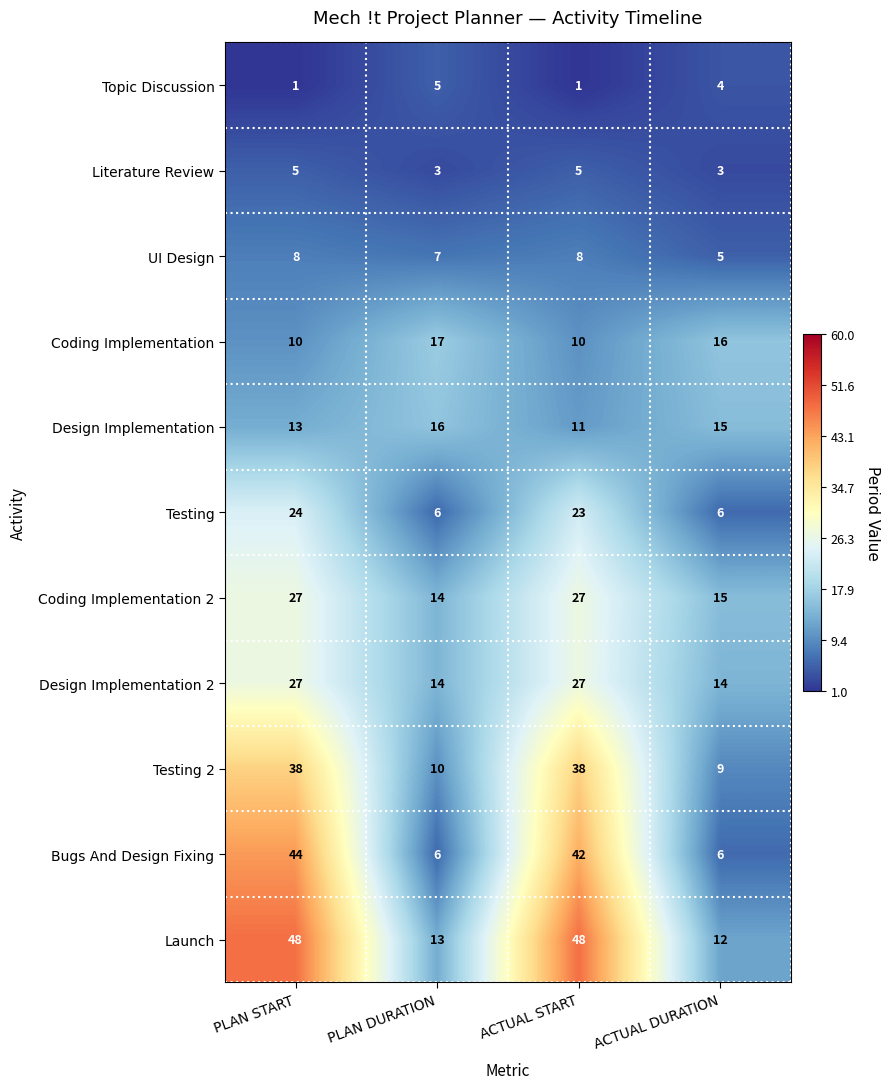

What is the sum of all Design Implementation values?

55